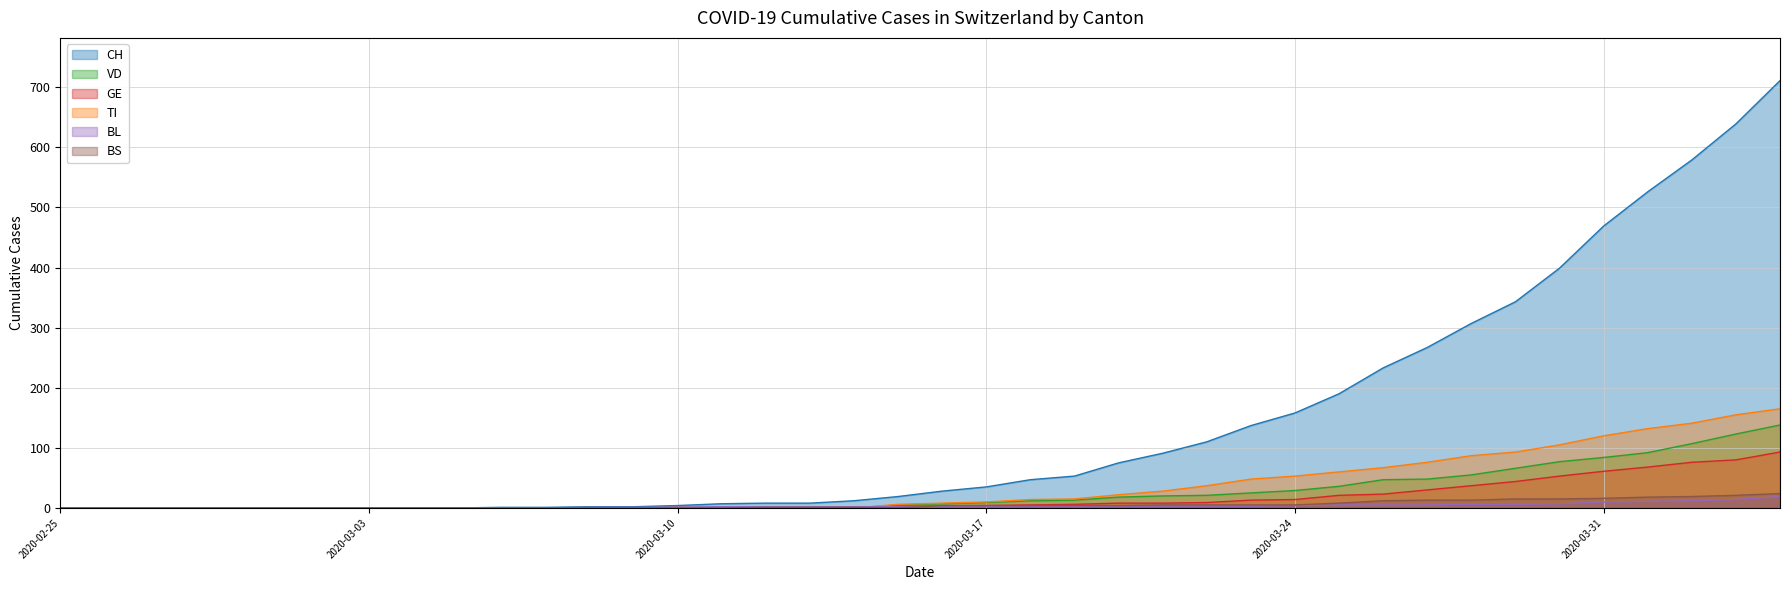

What is the spread (max minus min) of values at 2020-03-11?

7